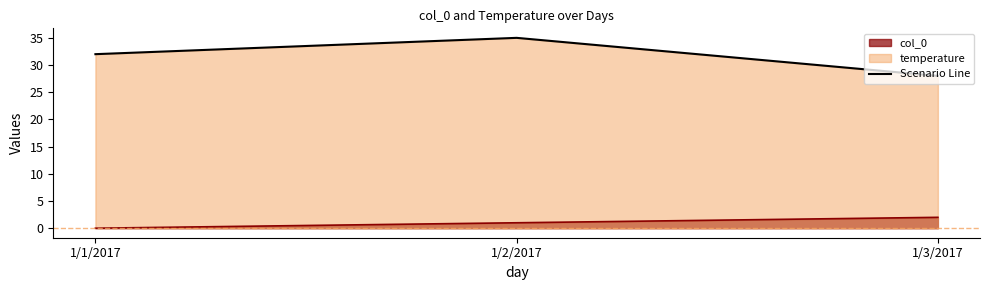

How many data points does each series have?

3